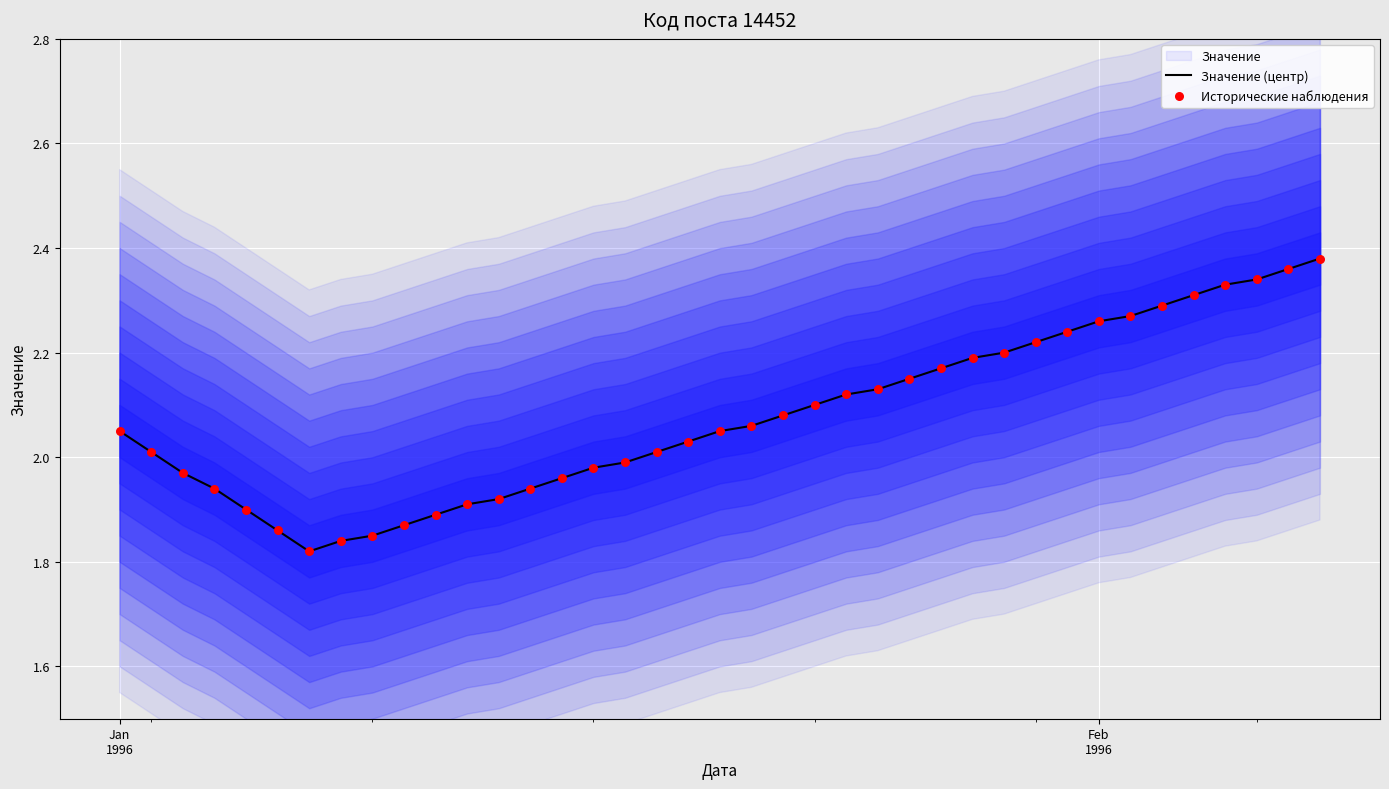

At how many categories does at least one series exceed 2?

24